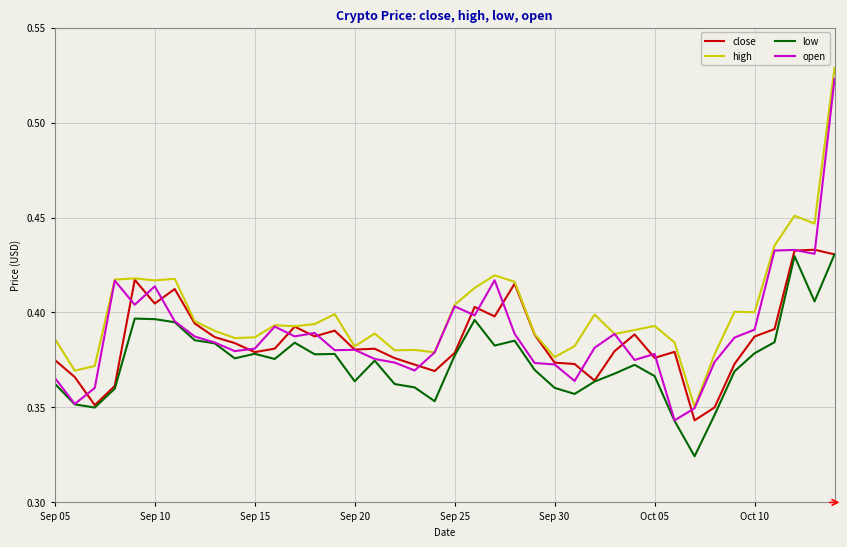

True or false: low and high intersect in this chart.

False